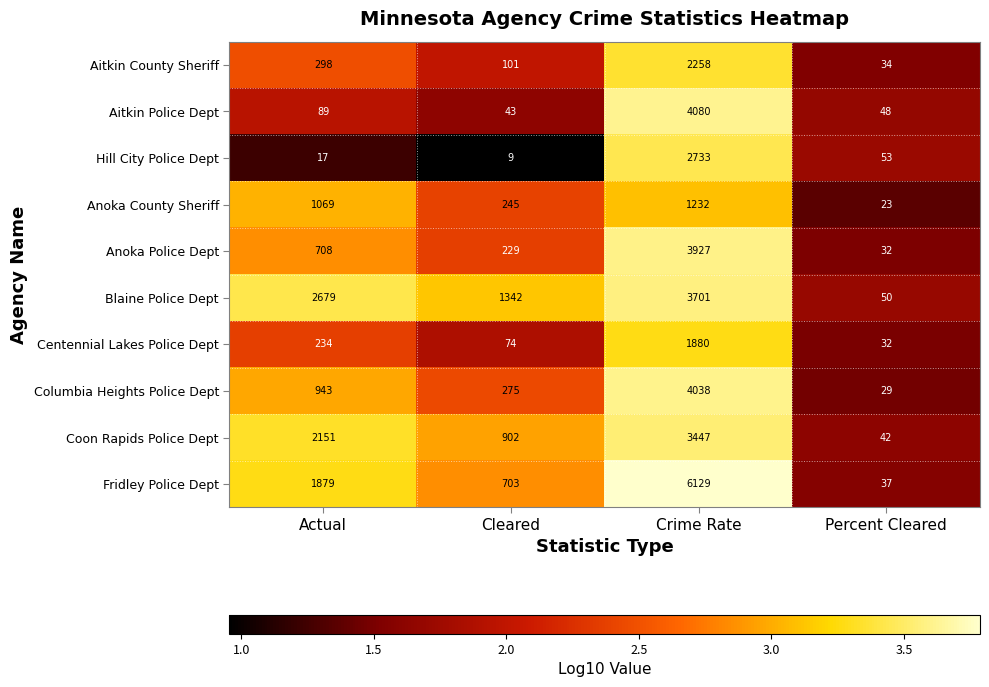

What is the sum of the Coon Rapids Police Dept values at Actual and Percent Cleared?

2193